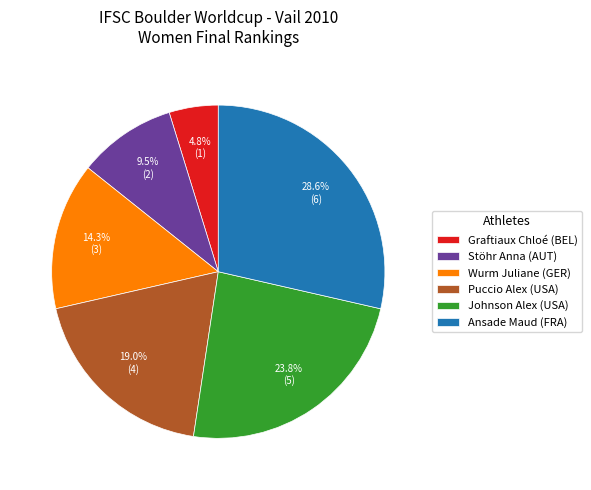

Rank the categories by value from lowest to highest.

Graftiaux Chloé, Stöhr Anna, Wurm Juliane, Puccio Alex, Johnson Alex, Ansade Maud